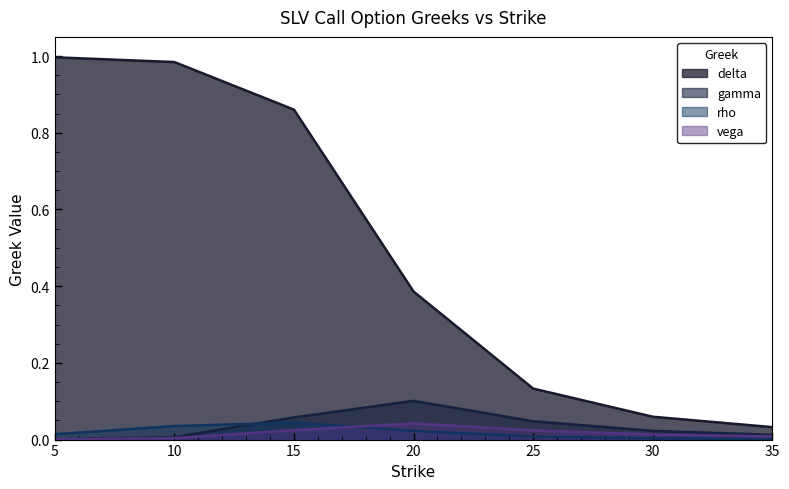

True or false: vega and gamma cross at least once.

False